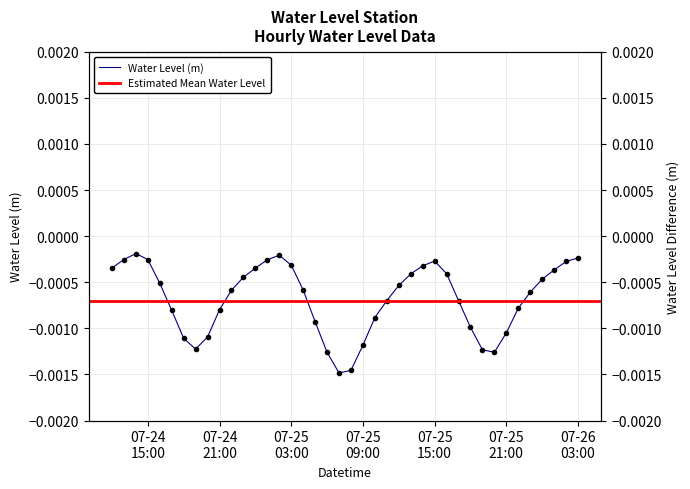

True or false: the data has more than 0 interior local peaks.

True